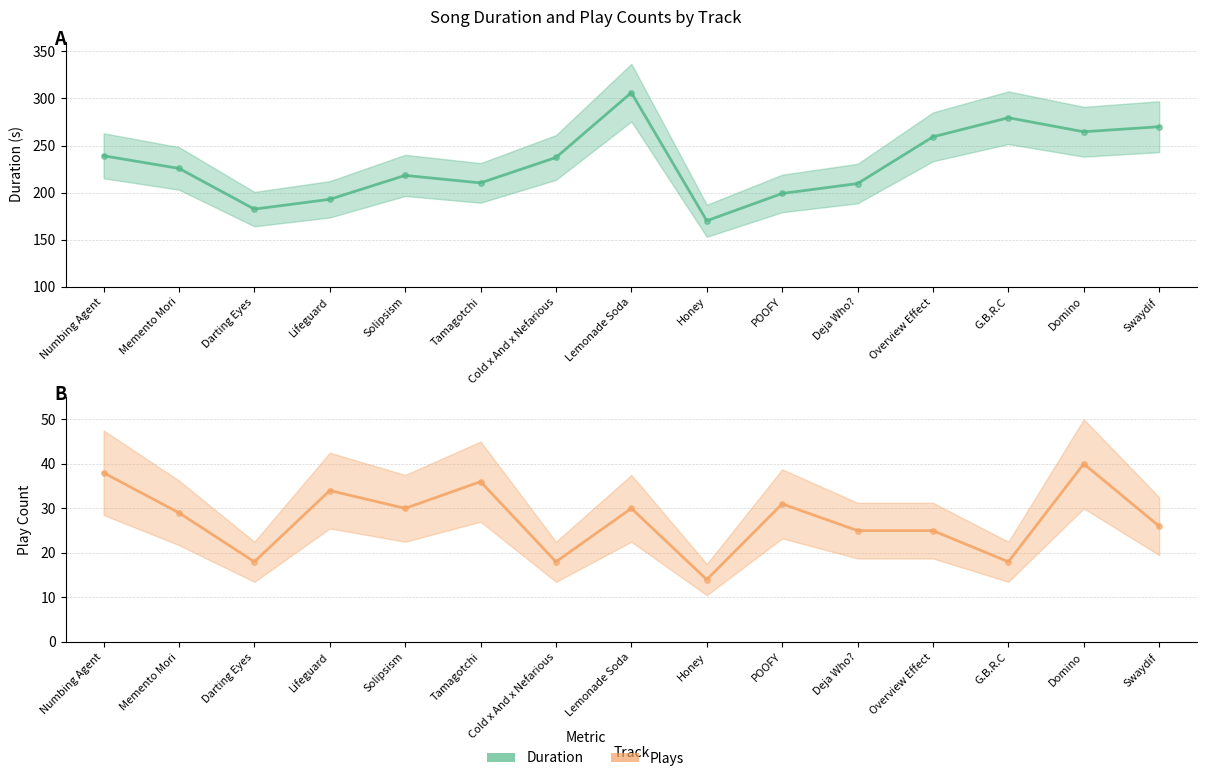

True or false: Plays and Duration intersect in this chart.

False